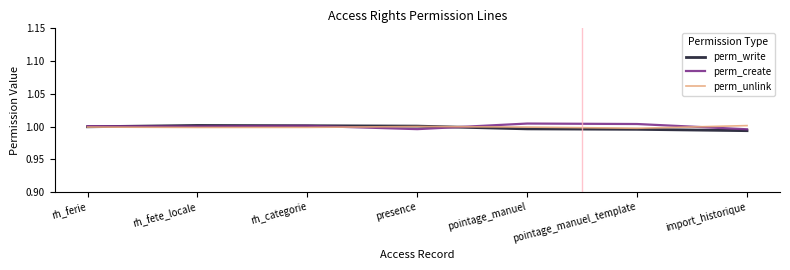

What position from the left is rh_ferie?

1